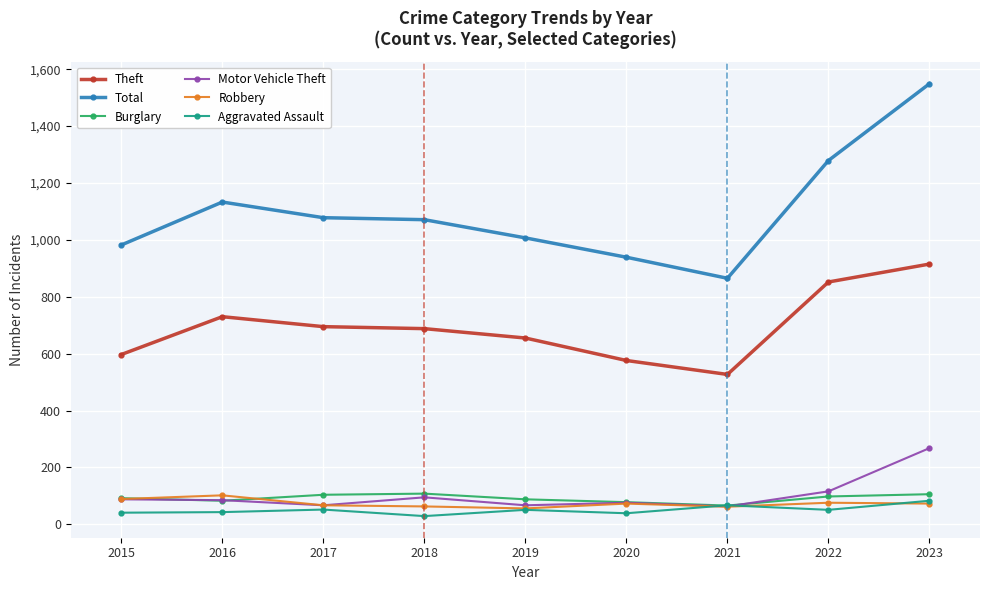

Where does the Total series first go above 1071?

2016